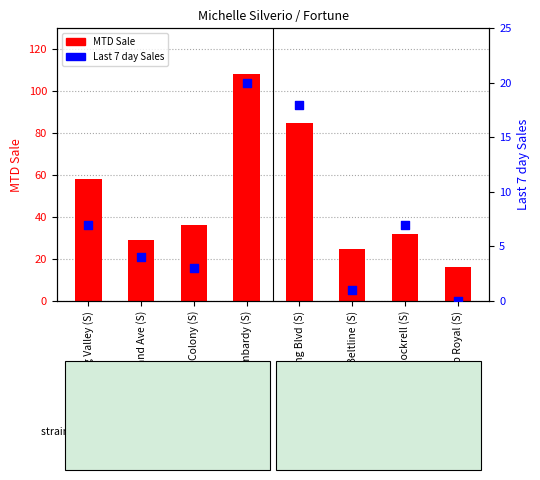

What are all the series names shown in the legend?

MTD Sale, Last 7 day Sales